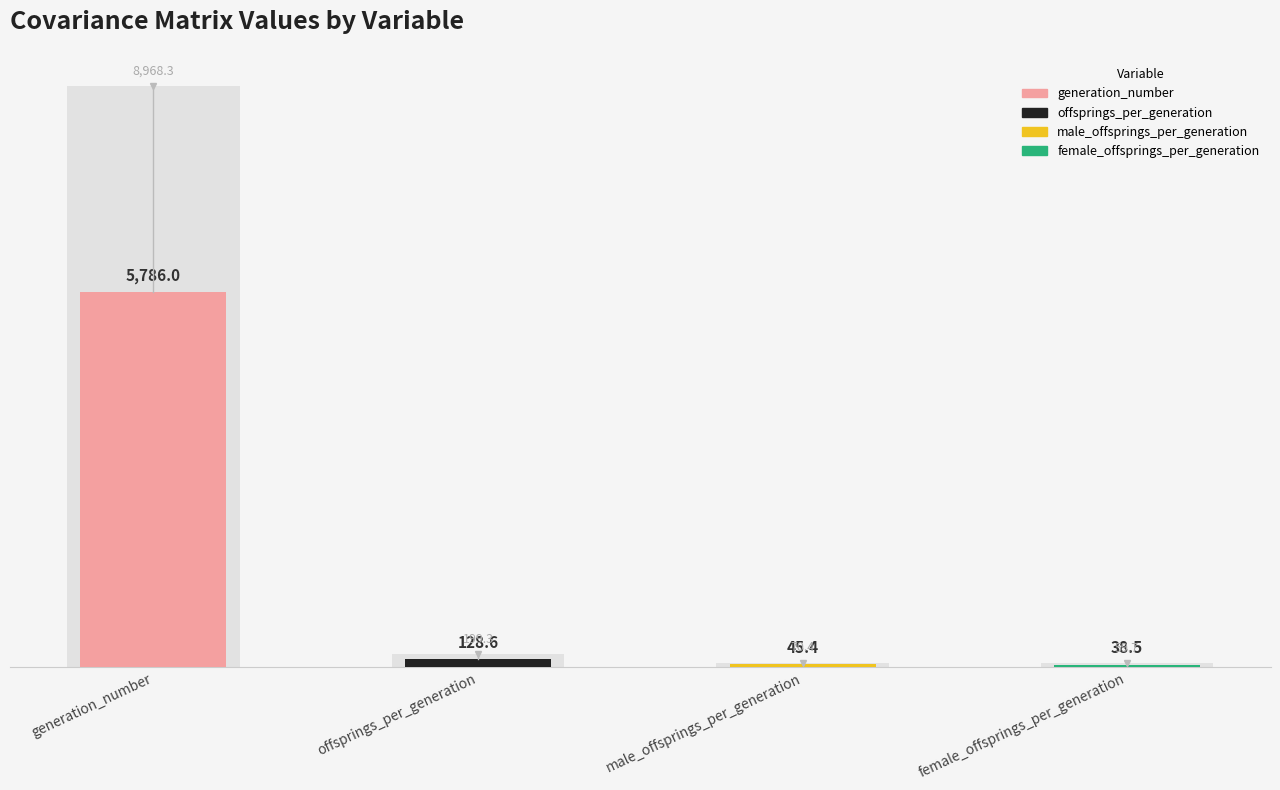

What is the maximum value shown in the chart?

5786.0